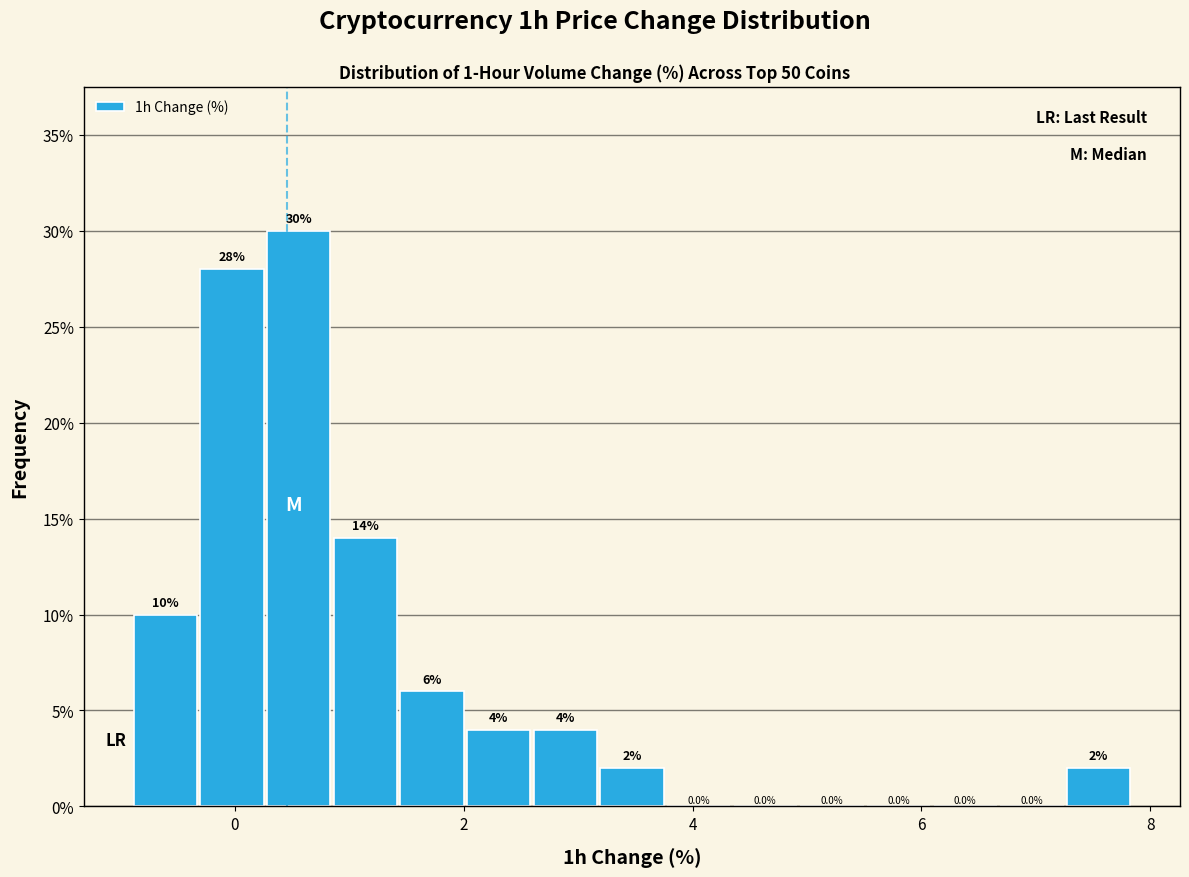

Around what value on the x-axis is the tallest bar? Give the approximate position of its centre, as read against the axis.

0.6